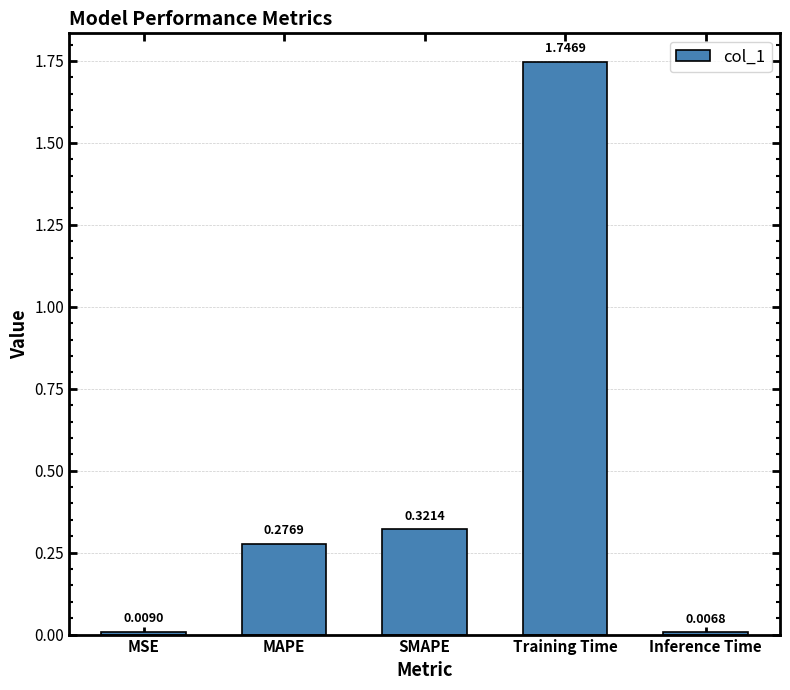

What is the change in value from MSE to Training Time?

+1.7